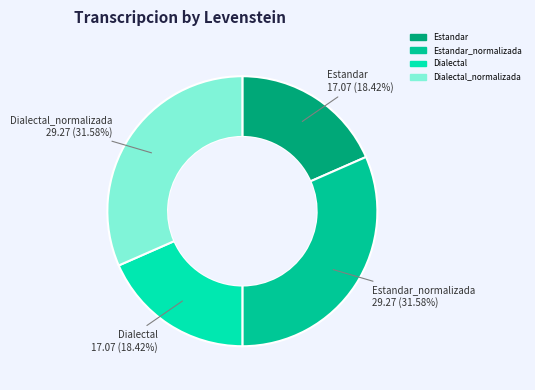

Is there a majority slice in this chart?

No